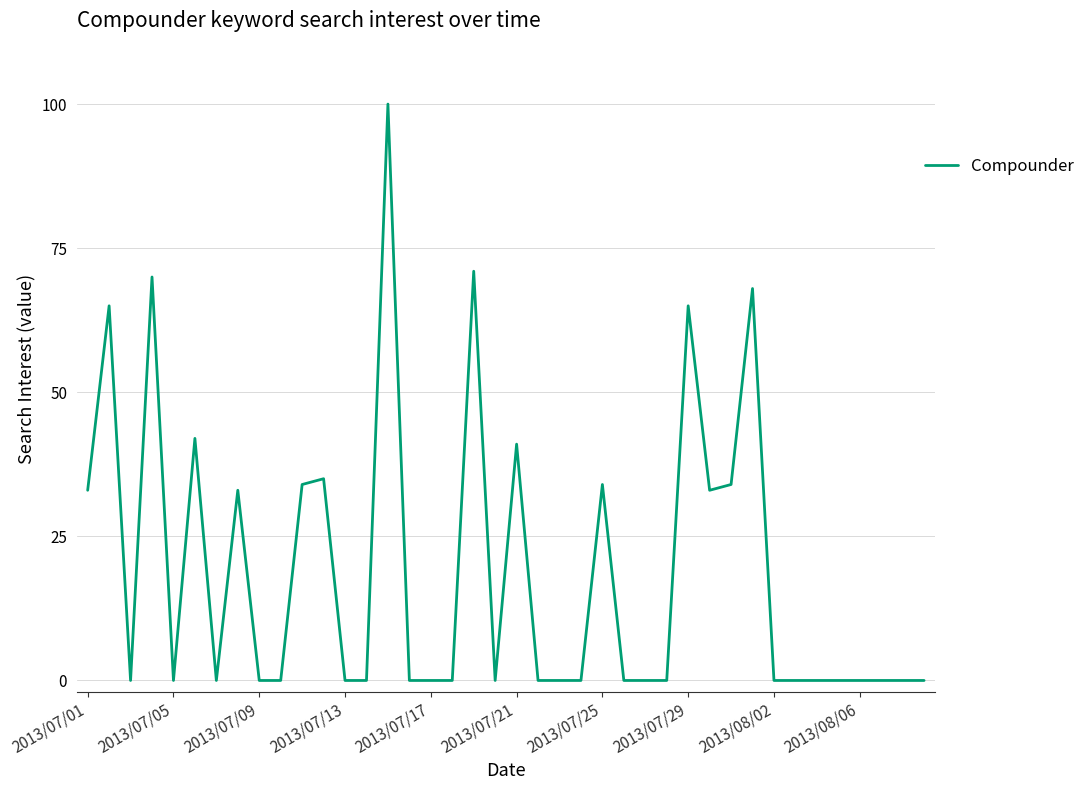

What is the difference between the maximum and minimum values?

100